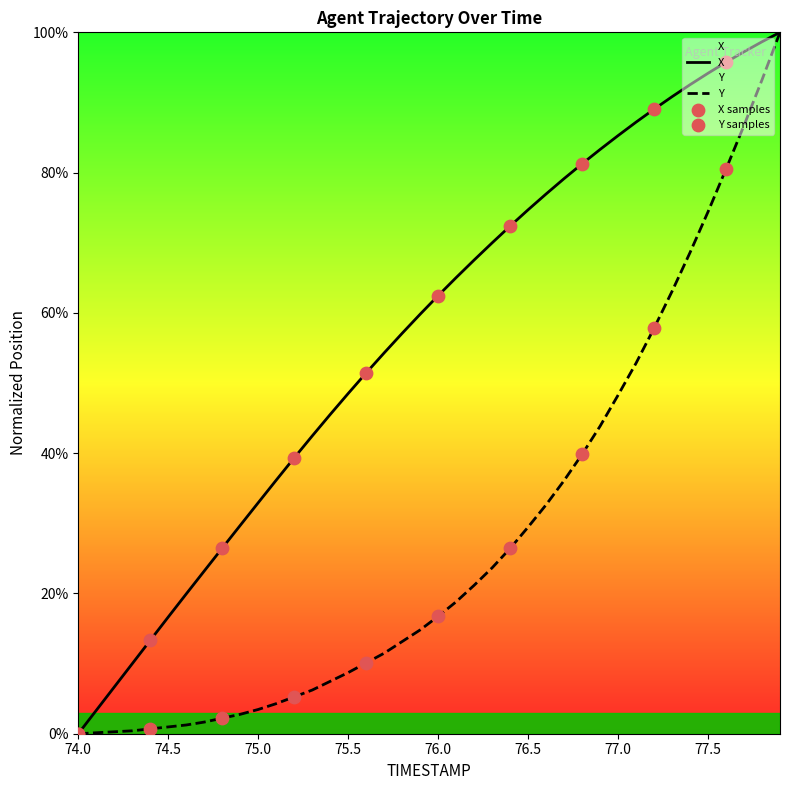

At how many categories does at least one series exceed 0?

39